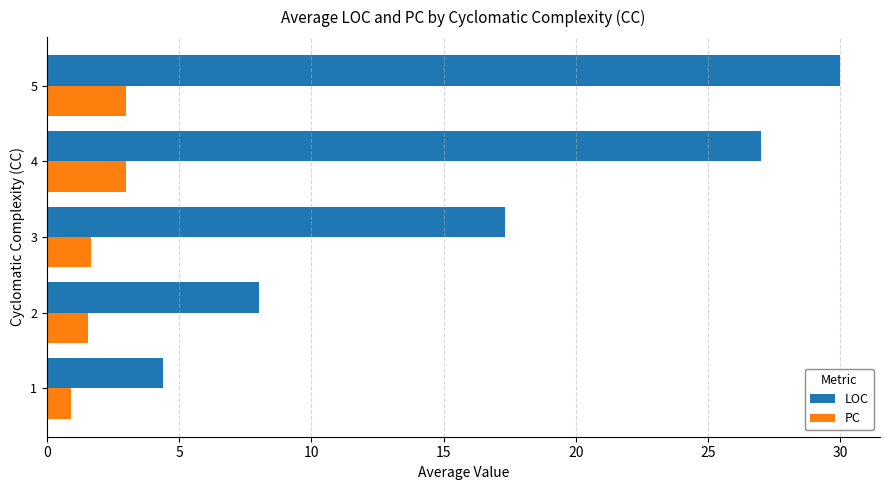

What is the difference between the highest and lowest values at 1?

3.5